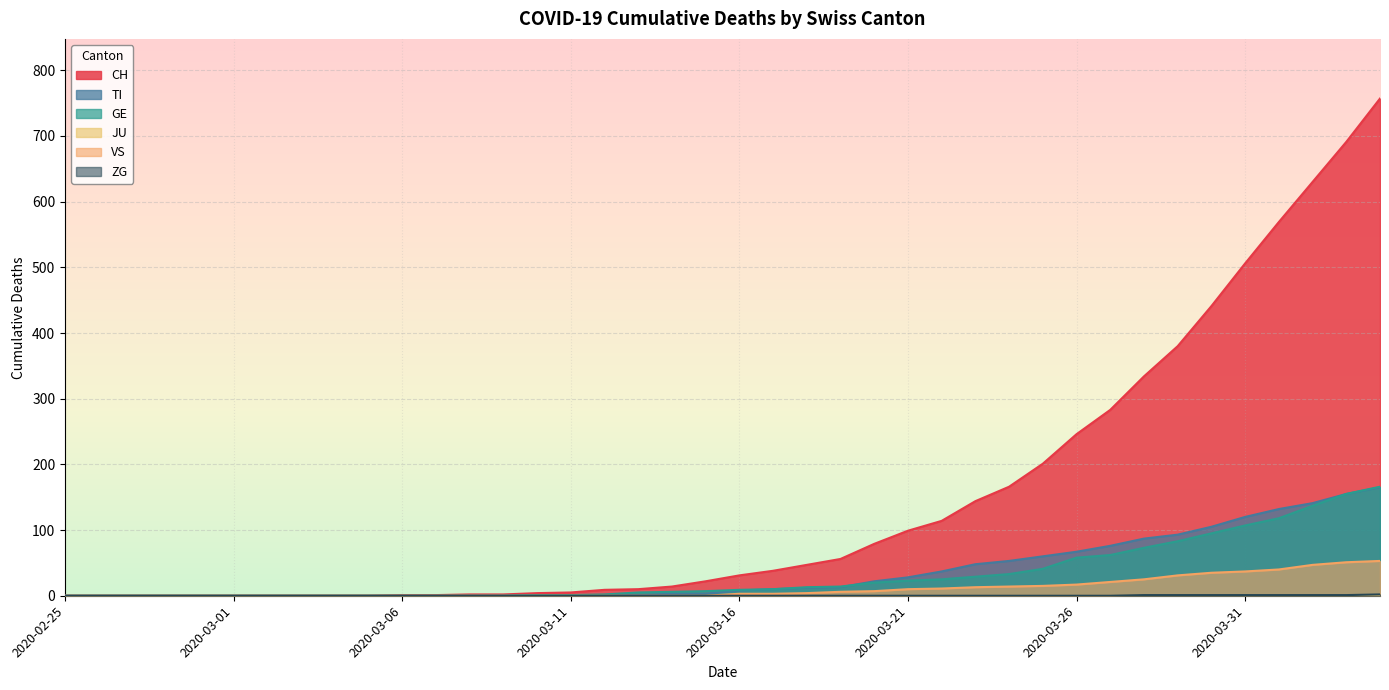

At how many categories does at least one series exceed 466?

5